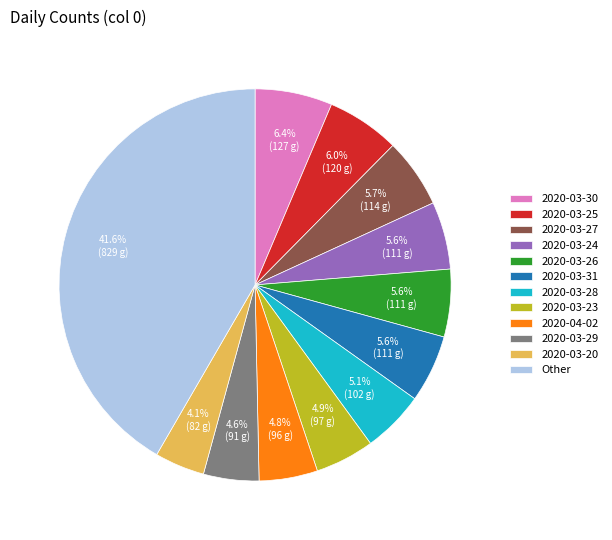

How many slices are in this pie chart?

12